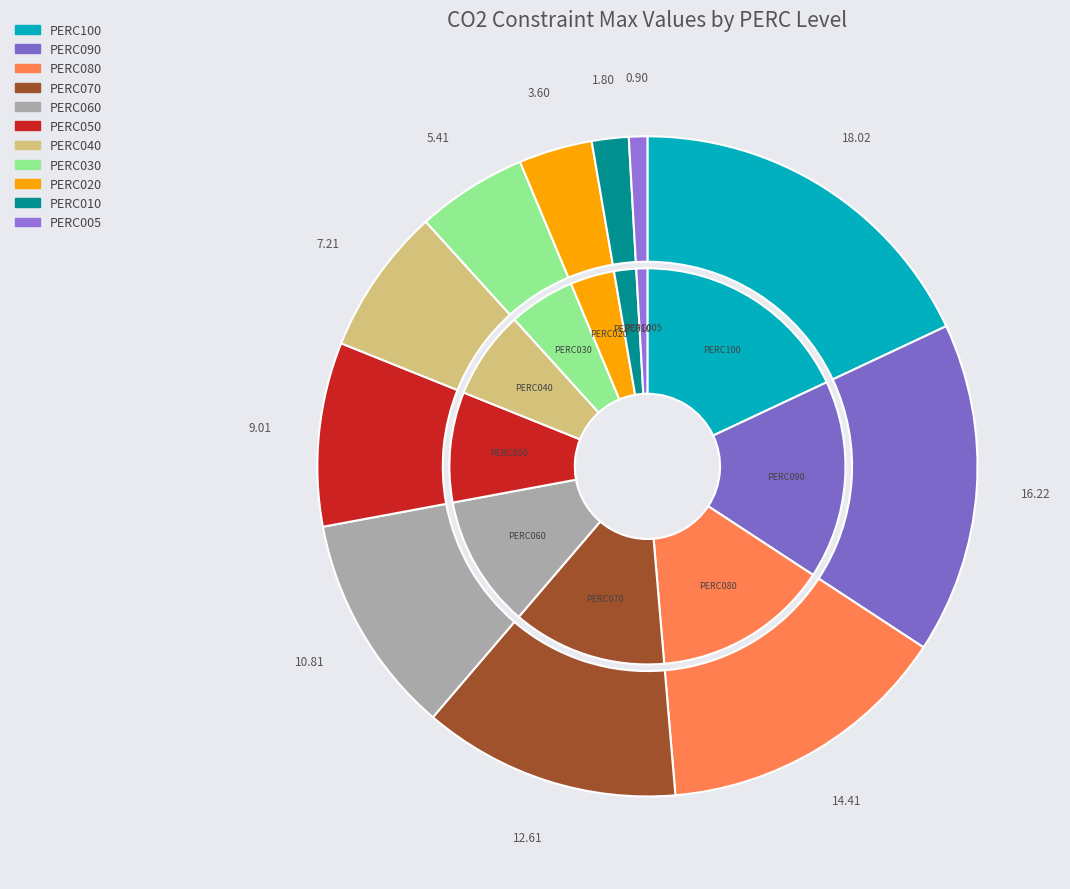

To the nearest percent, what is the difference between the PERC080 and PERC020 slice percentages?

11%